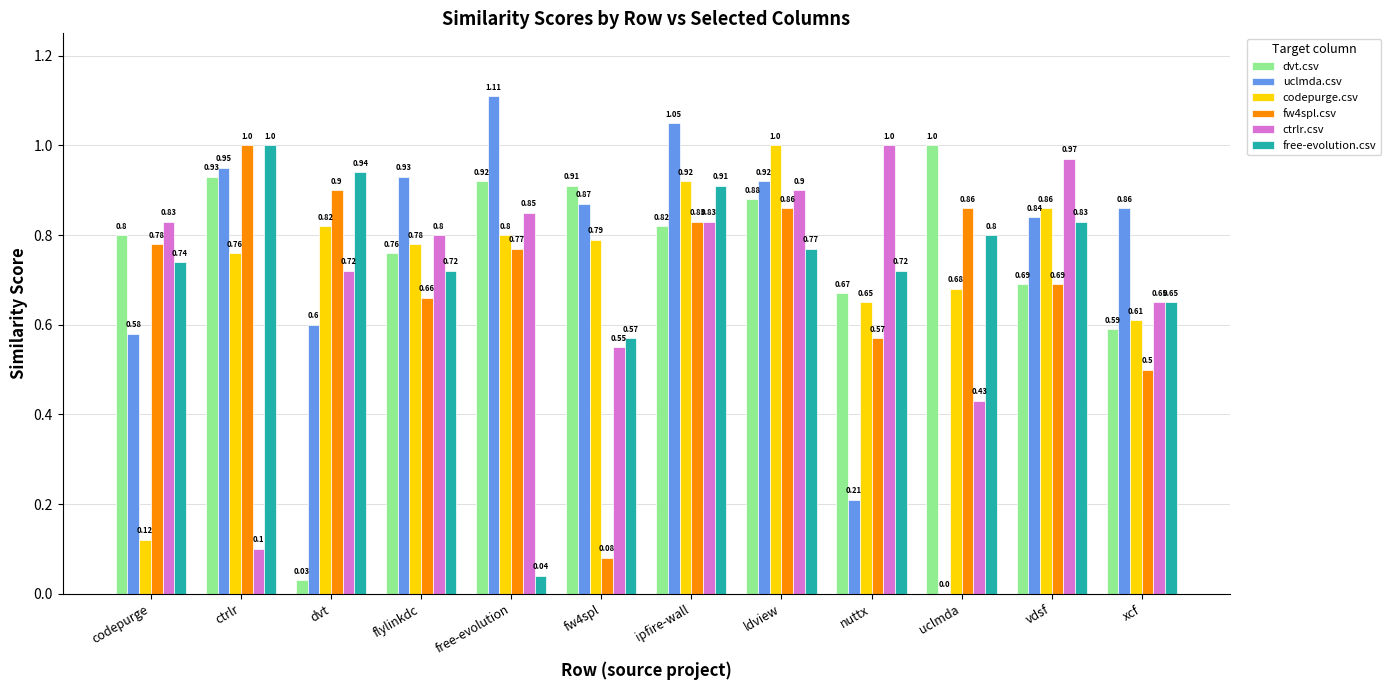

Which series has the largest total across all categories?

dvt.csv